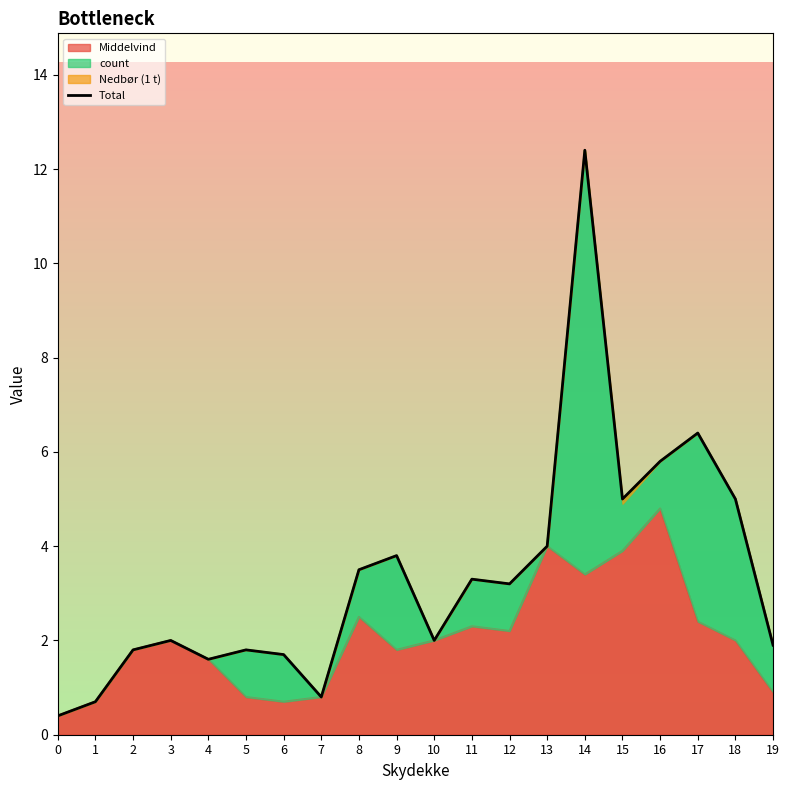

What is the difference between the maximum and second lowest values?

11.7